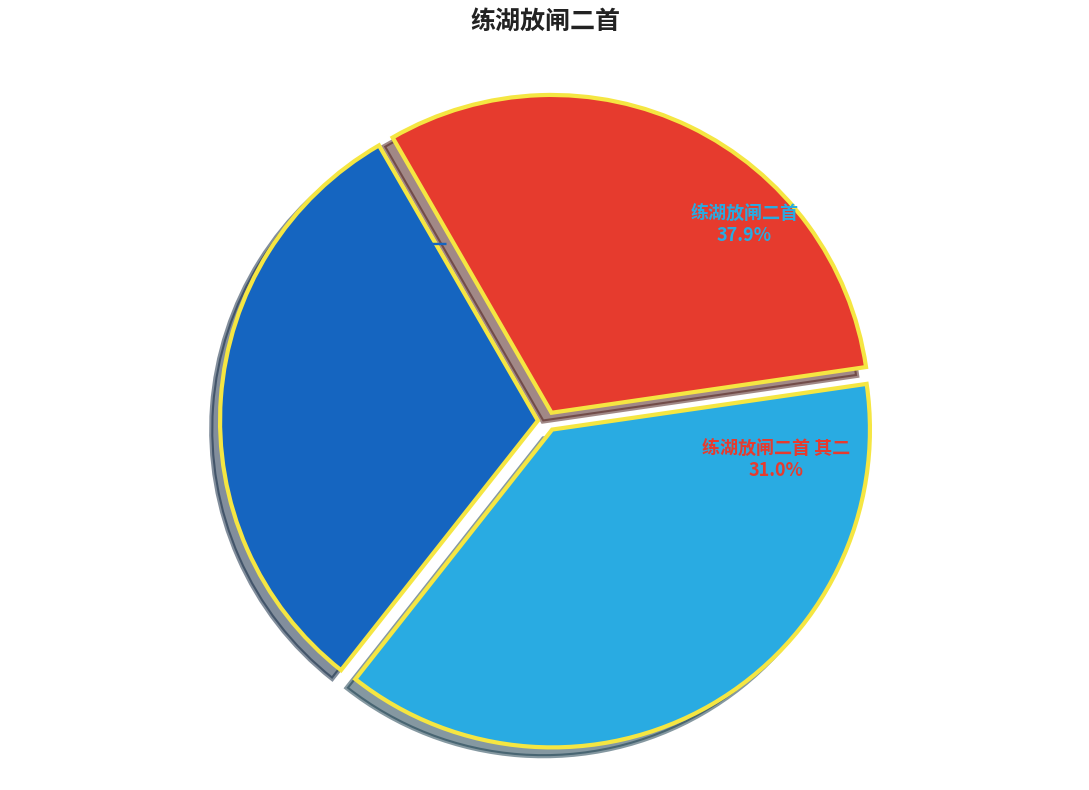

Do 练湖放闸二首 其二 and 练湖放闸二首 together represent more than half of the pie?

Yes